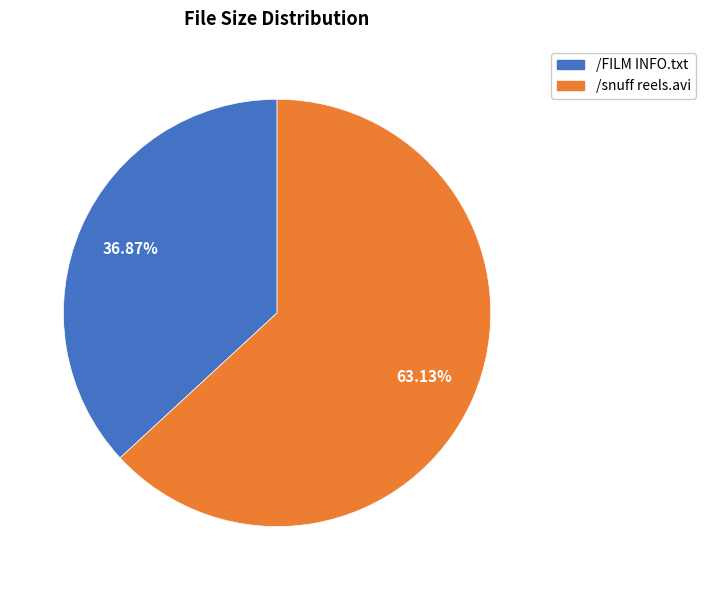

What percentage is the /FILM INFO.txt slice, to the nearest percent?

37%